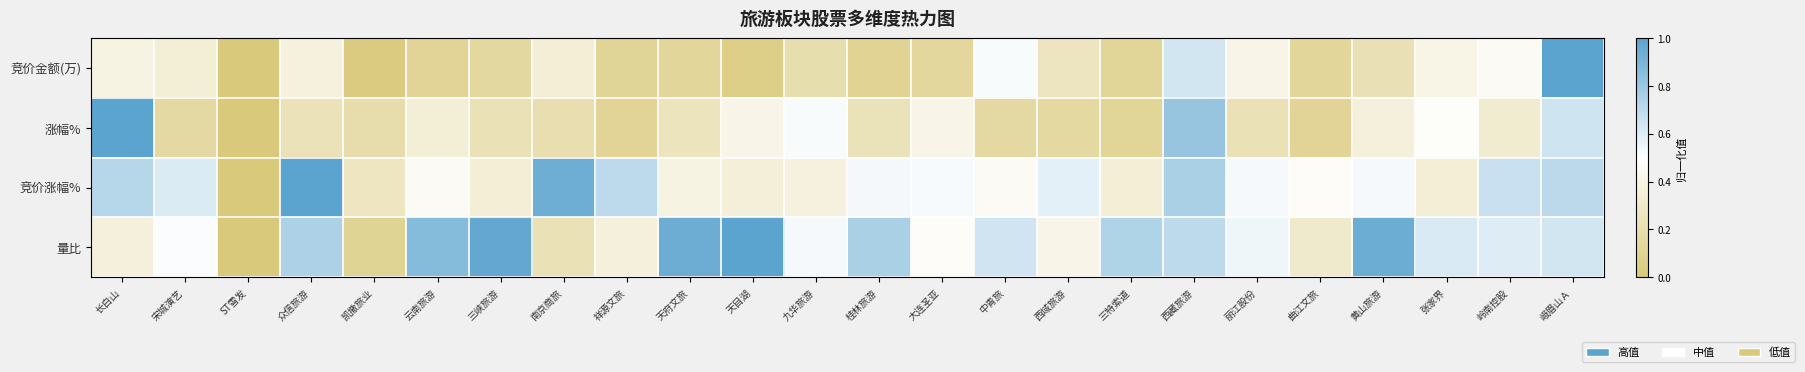

What is the total value across all series at 峨眉山Ａ?

3.0